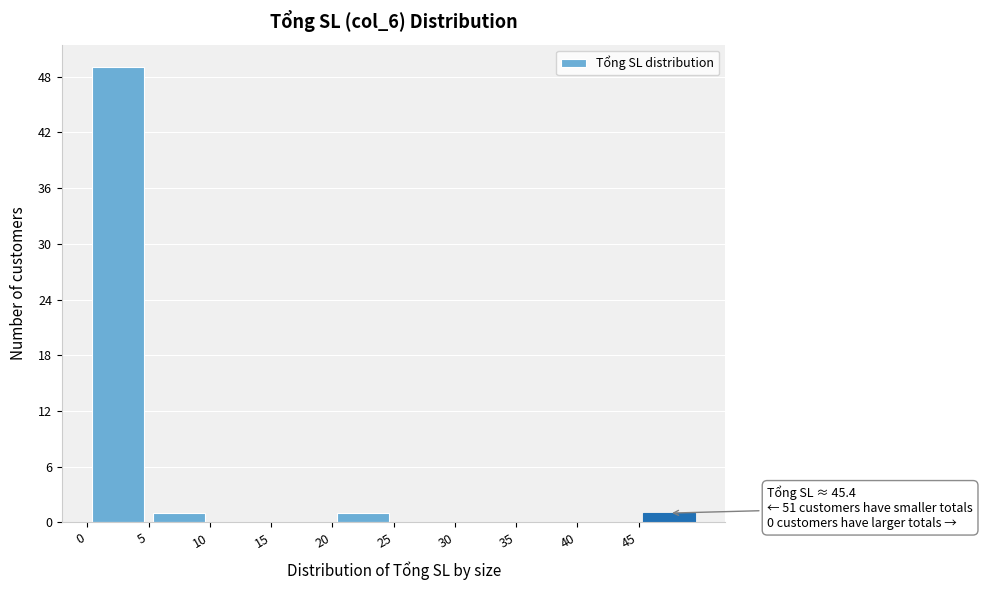

Which range on the x-axis has the tallest bar?

0 to 5